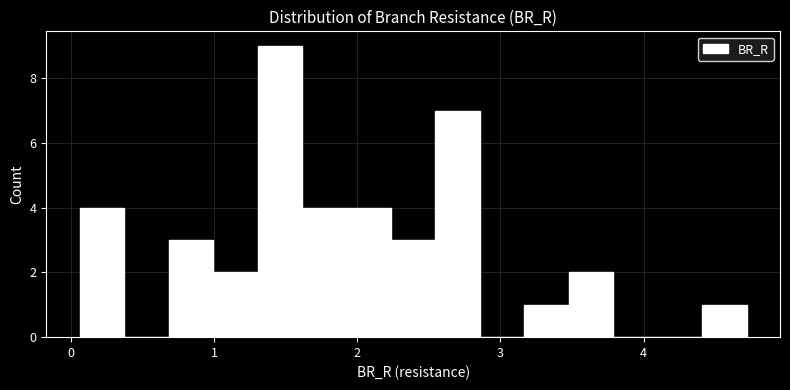

Around what value on the x-axis is the tallest bar? Give the approximate position of its centre, as read against the axis.

1.5